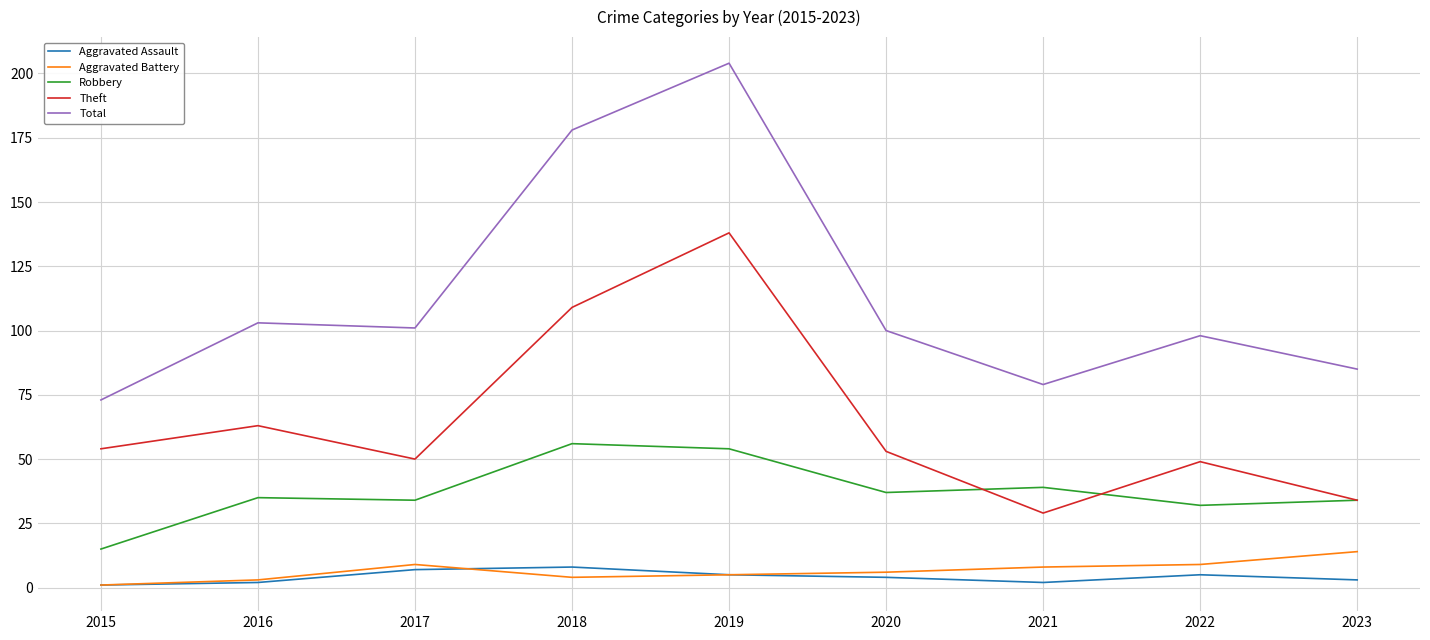

In Aggravated Assault, how many points are higher than both neighbors (excluding endpoints)?

2